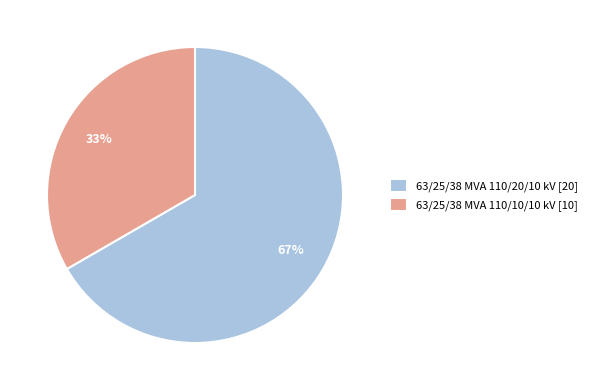

Does 63/25/38 MVA 110/10/10 kV account for over 50% of the chart?

No